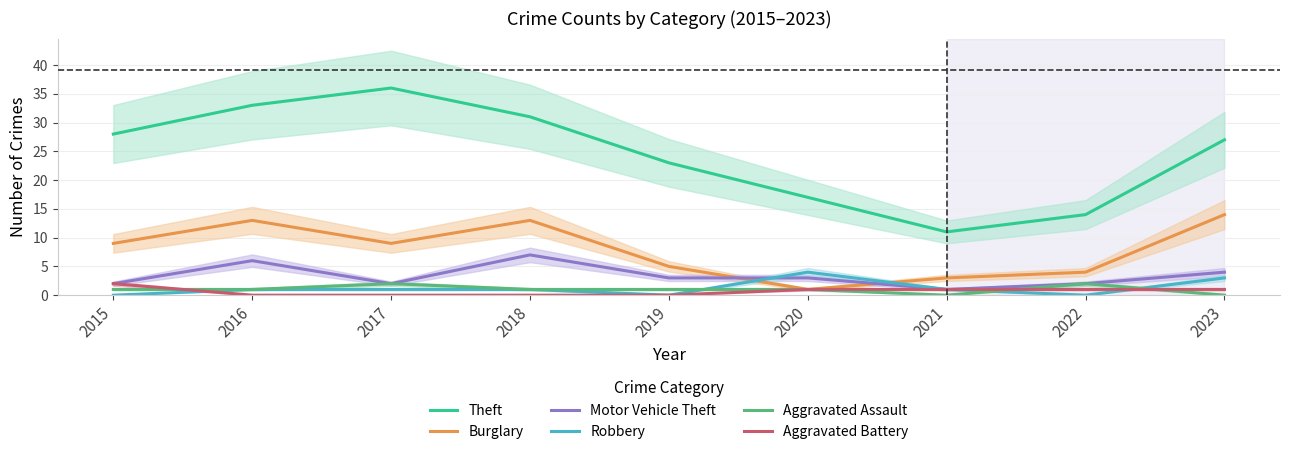

Rank the categories by Motor Vehicle Theft value from highest to lowest.

2018, 2016, 2023, 2019, 2020, 2015, 2017, 2022, 2021